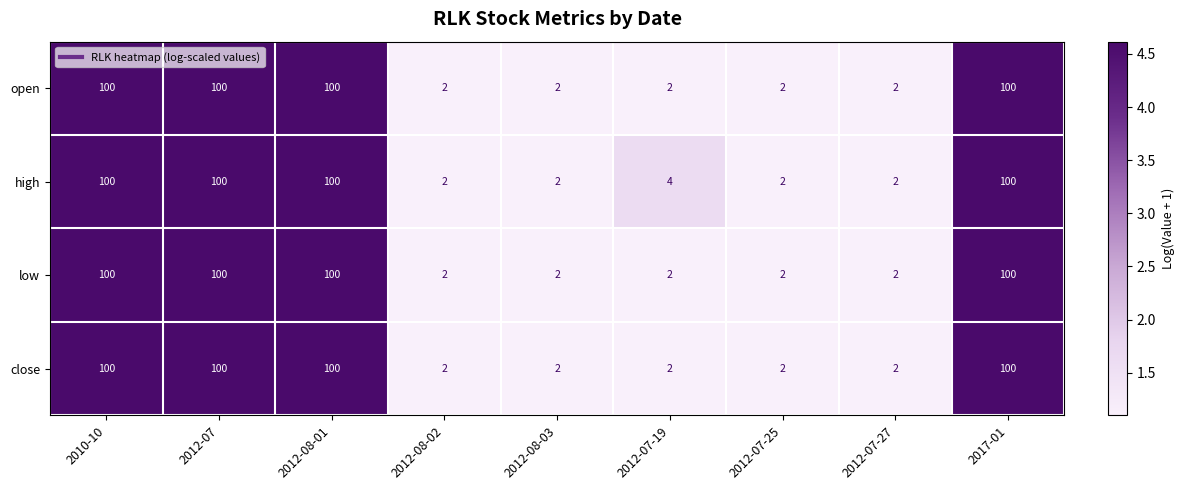

How many data points does each series have?

9